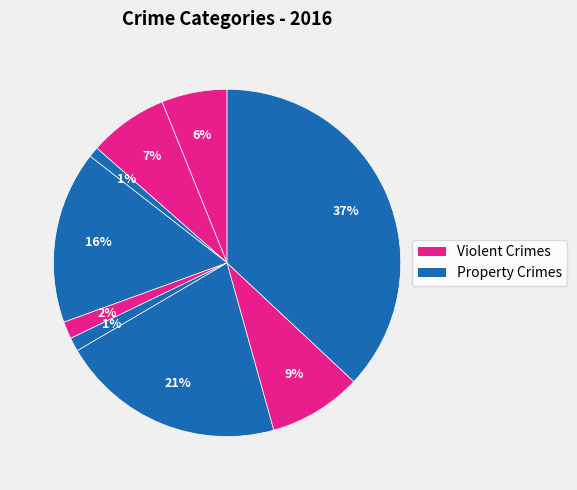

Is there a majority slice in this chart?

No